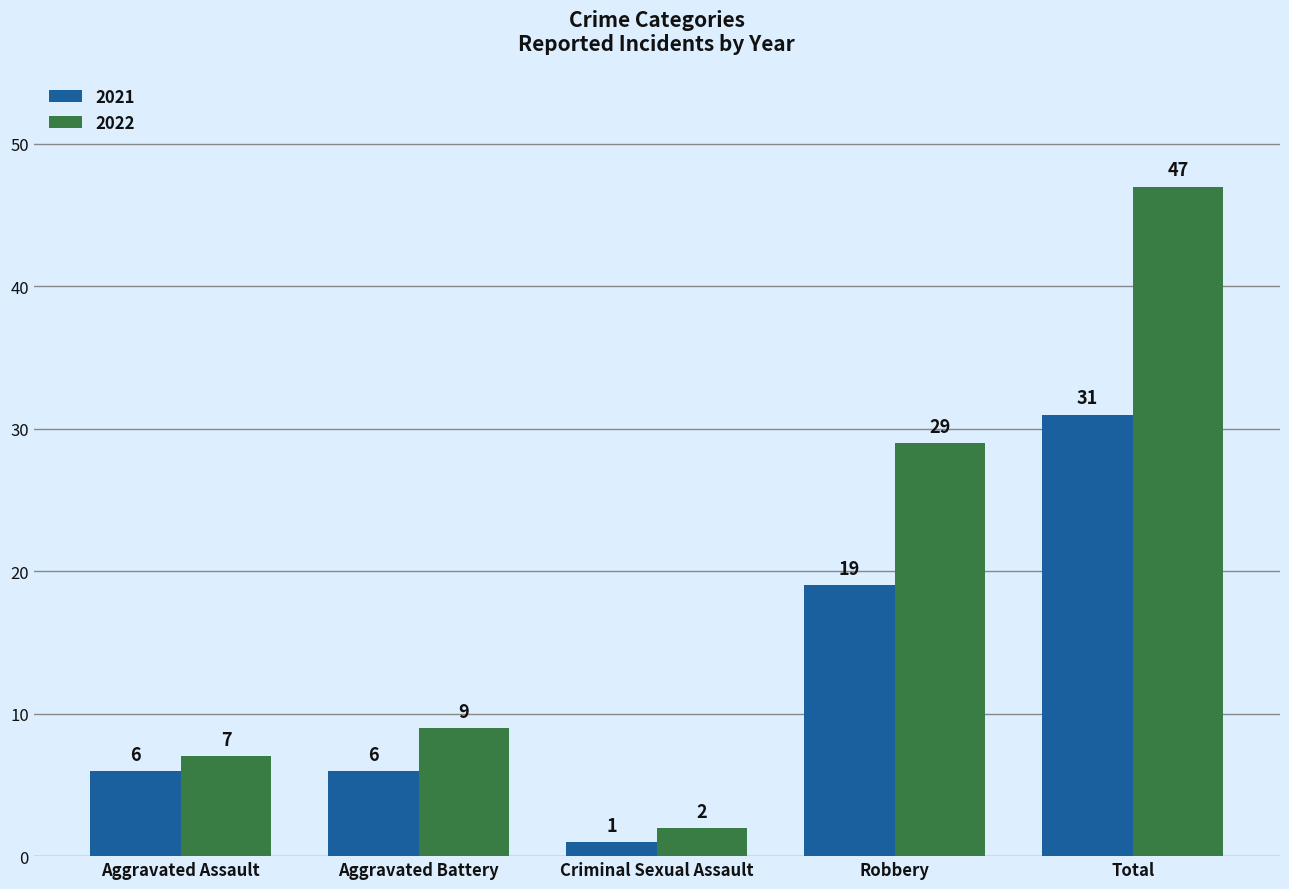

The 2021 series shows 8 at Aggravated Battery. True or false?

False